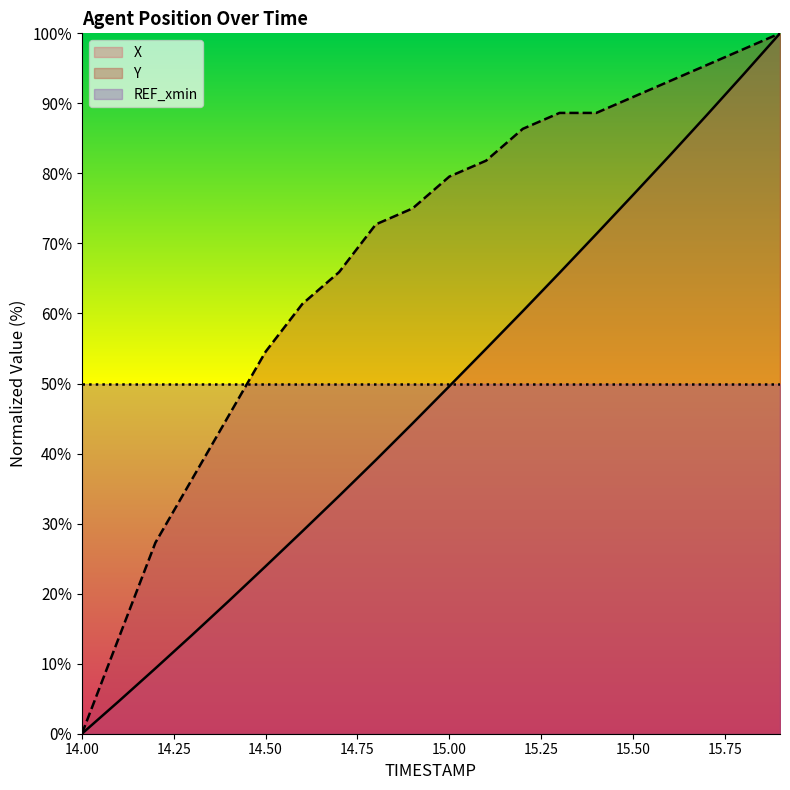

What is the label of the 5th point from the right?

15.5